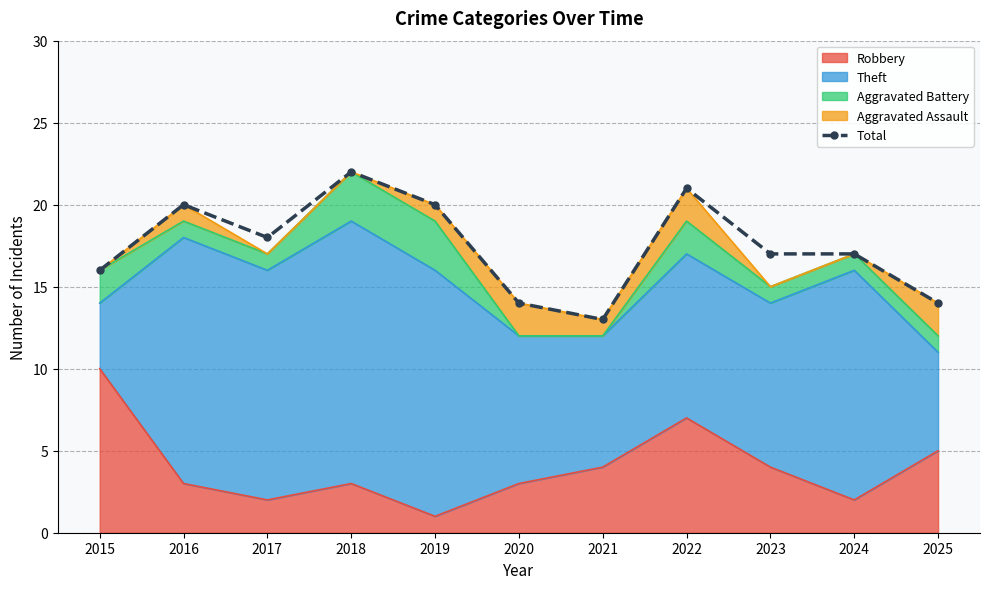

What is the value of the 6th point from the left?

14